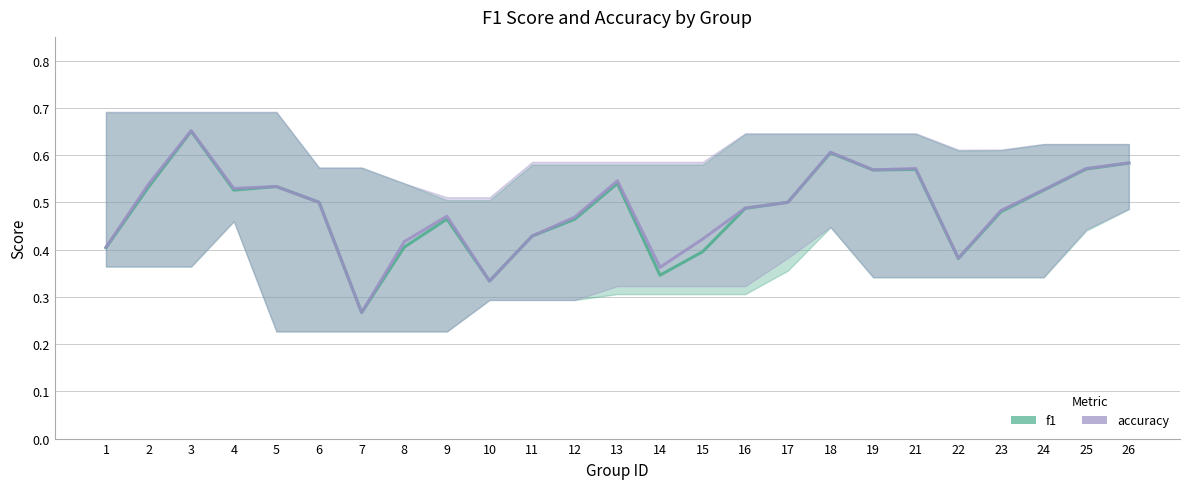

At how many categories does at least one series exceed 0?

25